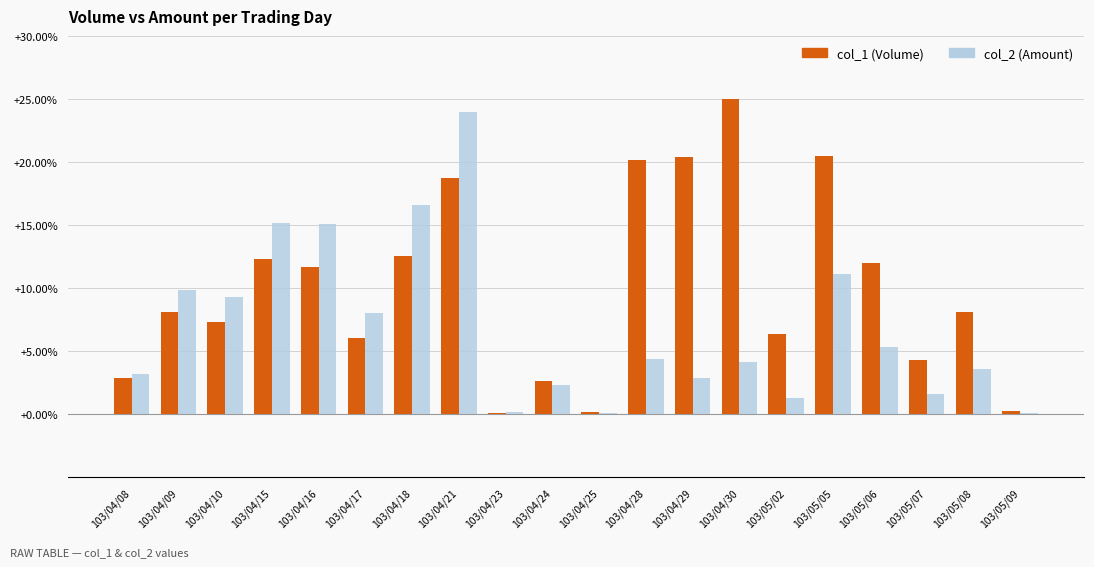

What value does the col_1 (Volume) series have at 103/04/28?

20.2